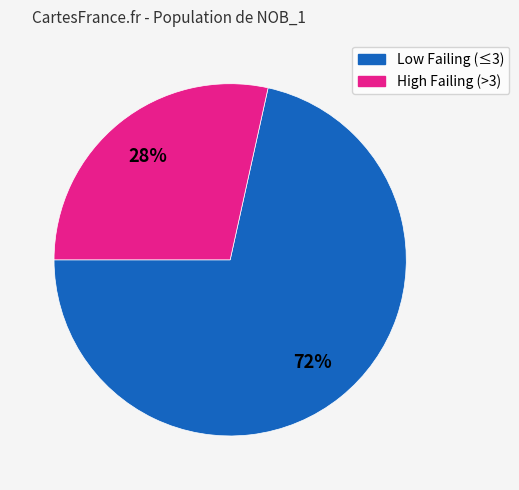

To the nearest percent, what is the average slice percentage?

50%